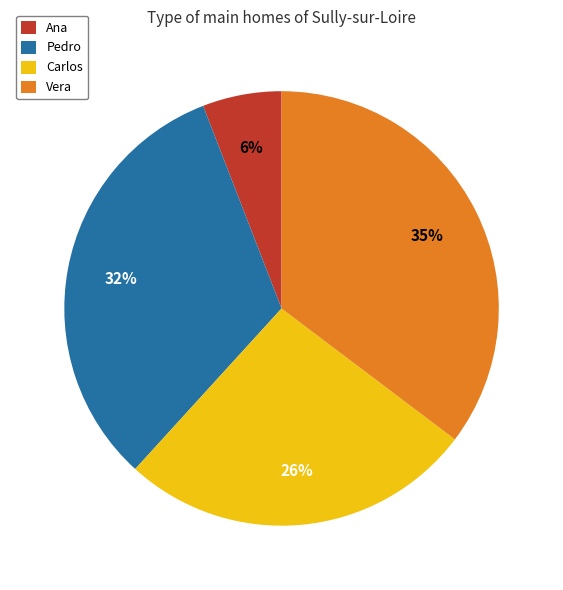

Is the sum of Pedro and Carlos greater than half?

Yes